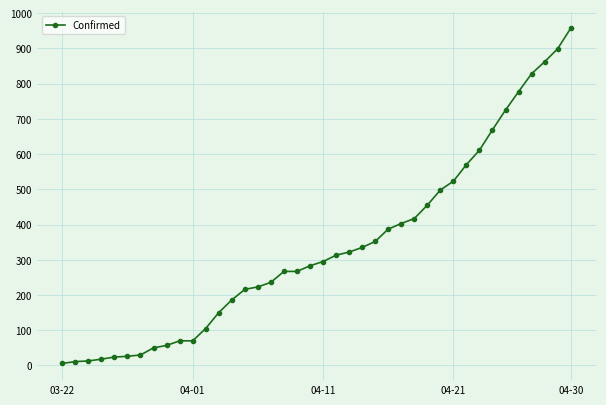

What is the maximum value shown in the chart?

957